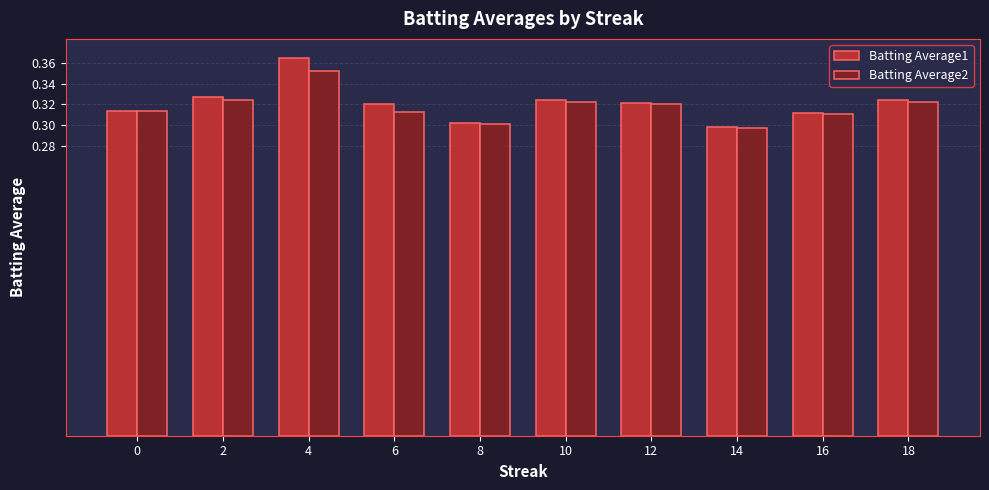

List the series in order of their overall mean, highest first.

Batting Average1, Batting Average2